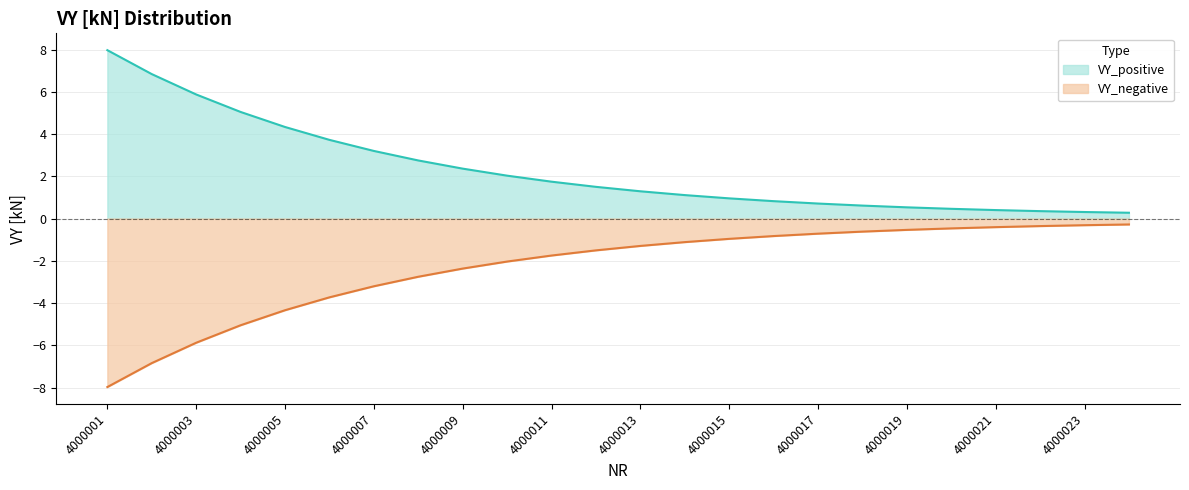

At which label does VY_positive reach its minimum?

4000024